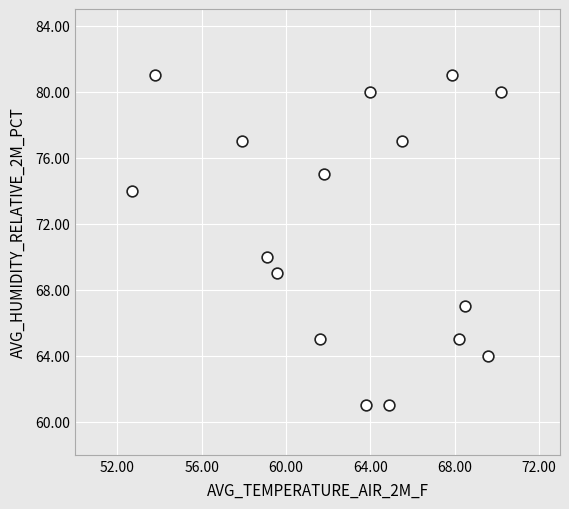

What is the range of Y values (max minus min)?

20